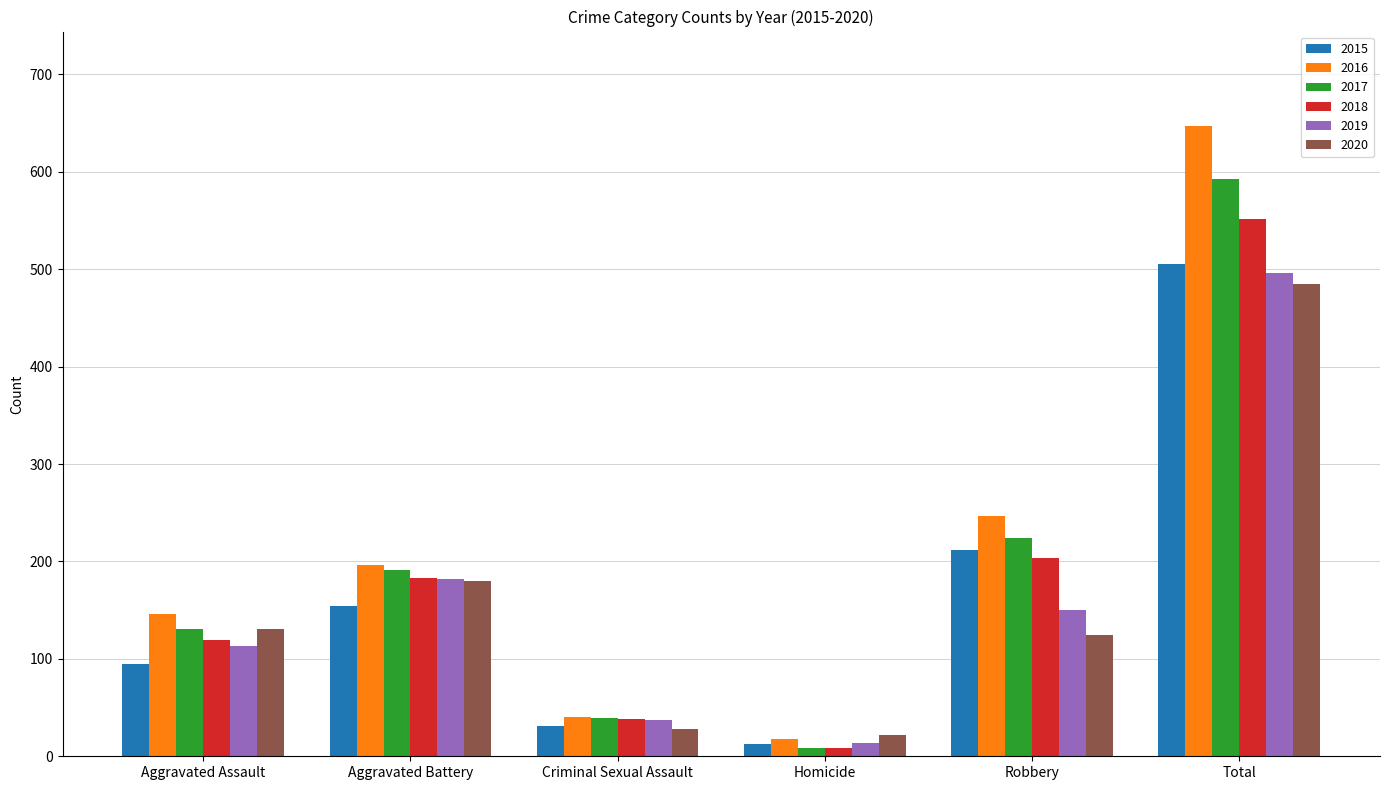

Which series has the widest spread of values?

2016